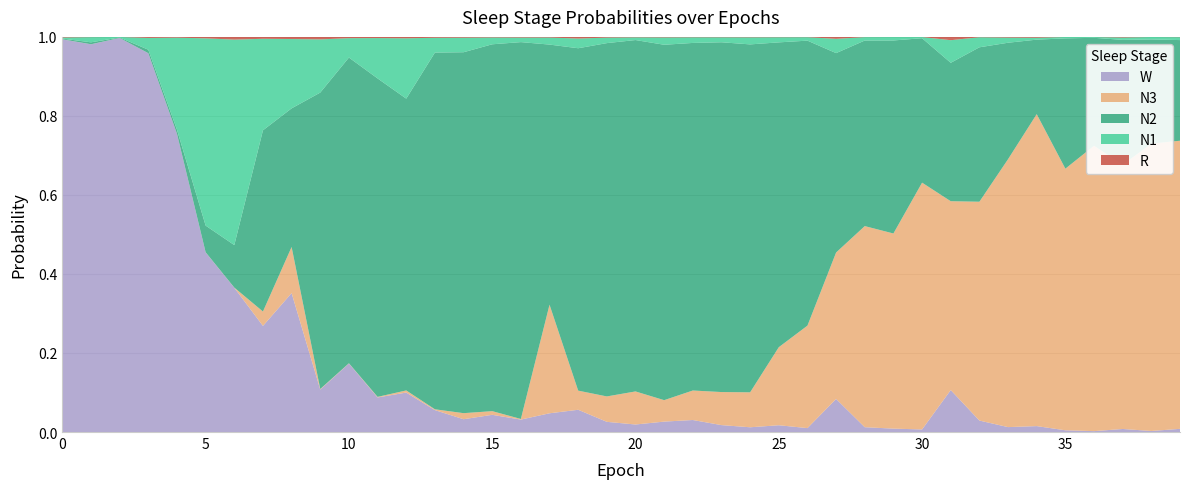

Reading left to right, what are all the values shown in this chart?

N1: 0=0.0	1=0.0	2=0.0	3=0.0	4=0.2	5=0.5	6=0.5	7=0.2	8=0.2	9=0.1	10=0.0	11=0.1	12=0.2	13=0.0	14=0.0	15=0.0	16=0.0	17=0.0	18=0.0	19=0.0	20=0.0	21=0.0	22=0.0	23=0.0	24=0.0	25=0.0	26=0.0	27=0.0	28=0.0	29=0.0	30=0.0	31=0.1	32=0.0	33=0.0	34=0.0	35=0.0	36=0.0	37=0.0	38=0.0	39=0.0
N2: 0=0.0	1=0.0	2=0.0	3=0.0	4=0.0	5=0.1	6=0.1	7=0.5	8=0.4	9=0.8	10=0.8	11=0.8	12=0.7	13=0.9	14=0.9	15=0.9	16=1.0	17=0.7	18=0.9	19=0.9	20=0.9	21=0.9	22=0.9	23=0.9	24=0.9	25=0.8	26=0.7	27=0.5	28=0.5	29=0.5	30=0.4	31=0.4	32=0.4	33=0.3	34=0.2	35=0.3	36=0.3	37=0.3	38=0.3	39=0.3
N3: 0=0.0	1=0.0	2=0.0	3=0.0	4=0.0	5=0.0	6=0.0	7=0.0	8=0.1	9=0.0	10=0.0	11=0.0	12=0.0	13=0.0	14=0.0	15=0.0	16=0.0	17=0.3	18=0.0	19=0.1	20=0.1	21=0.1	22=0.1	23=0.1	24=0.1	25=0.2	26=0.3	27=0.4	28=0.5	29=0.5	30=0.6	31=0.5	32=0.6	33=0.7	34=0.8	35=0.7	36=0.7	37=0.7	38=0.7	39=0.7
R: 0=0.0	1=0.0	2=0.0	3=0.0	4=0.0	5=0.0	6=0.0	7=0.0	8=0.0	9=0.0	10=0.0	11=0.0	12=0.0	13=0.0	14=0.0	15=0.0	16=0.0	17=0.0	18=0.0	19=0.0	20=0.0	21=0.0	22=0.0	23=0.0	24=0.0	25=0.0	26=0.0	27=0.0	28=0.0	29=0.0	30=0.0	31=0.0	32=0.0	33=0.0	34=0.0	35=0.0	36=0.0	37=0.0	38=0.0	39=0.0
W: 0=1.0	1=1.0	2=1.0	3=1.0	4=0.8	5=0.5	6=0.4	7=0.3	8=0.4	9=0.1	10=0.2	11=0.1	12=0.1	13=0.1	14=0.0	15=0.0	16=0.0	17=0.0	18=0.1	19=0.0	20=0.0	21=0.0	22=0.0	23=0.0	24=0.0	25=0.0	26=0.0	27=0.1	28=0.0	29=0.0	30=0.0	31=0.1	32=0.0	33=0.0	34=0.0	35=0.0	36=0.0	37=0.0	38=0.0	39=0.0